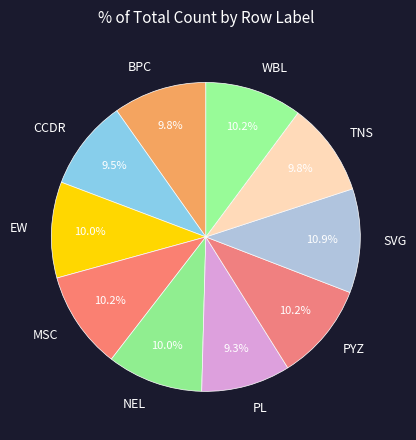

Between EW and PL, which is larger?

EW